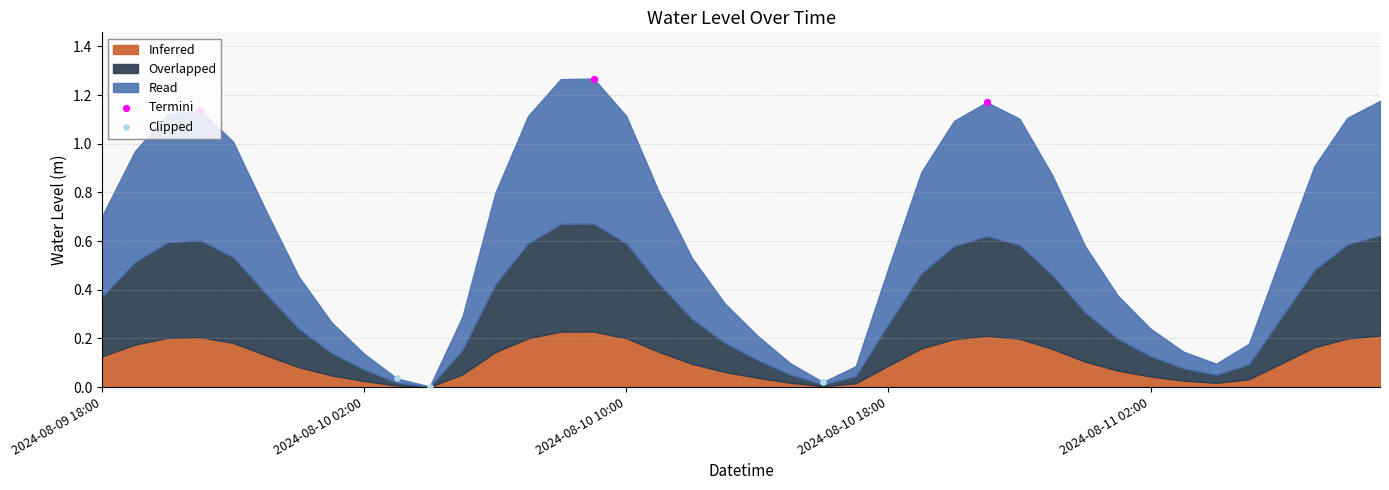

Which series has the largest total across all categories?

Termini